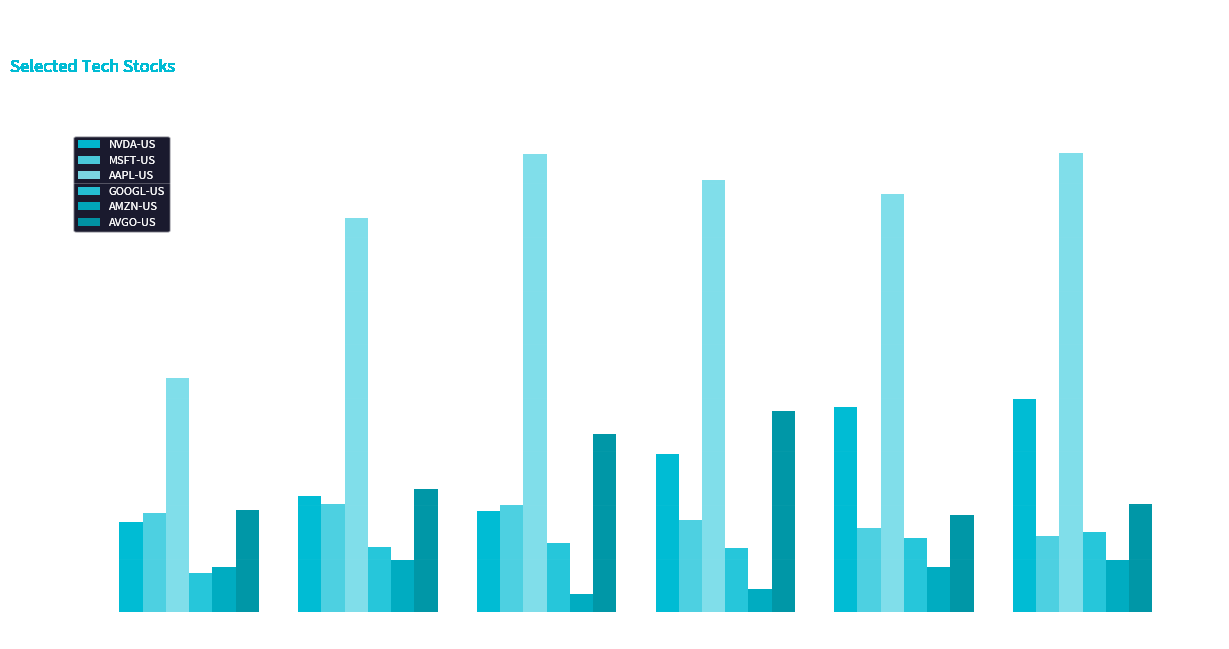

What is the maximum value shown in the chart?

171.3